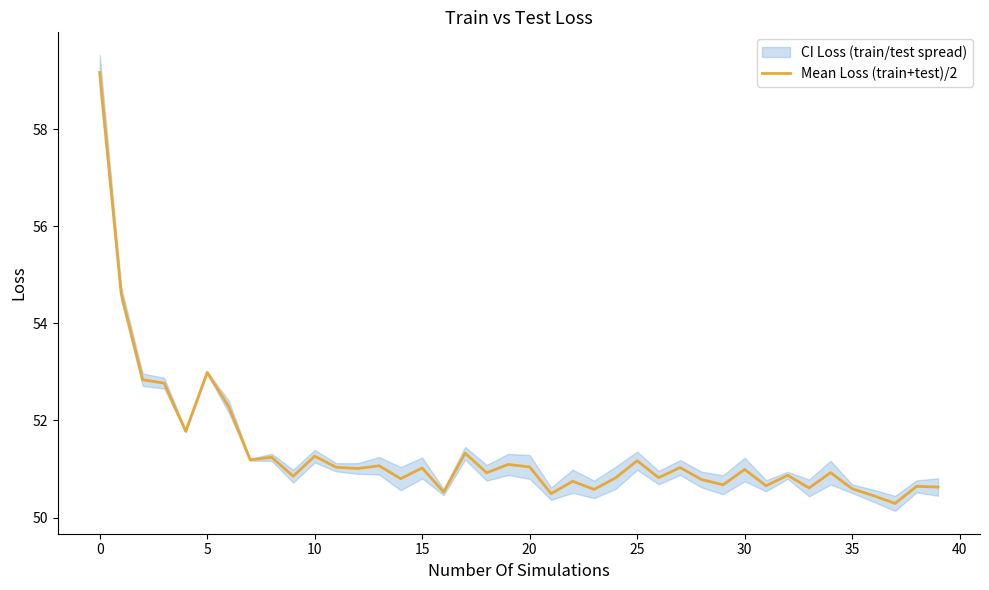

How many points are higher than both their immediate neighbors (excluding endpoints)?

14